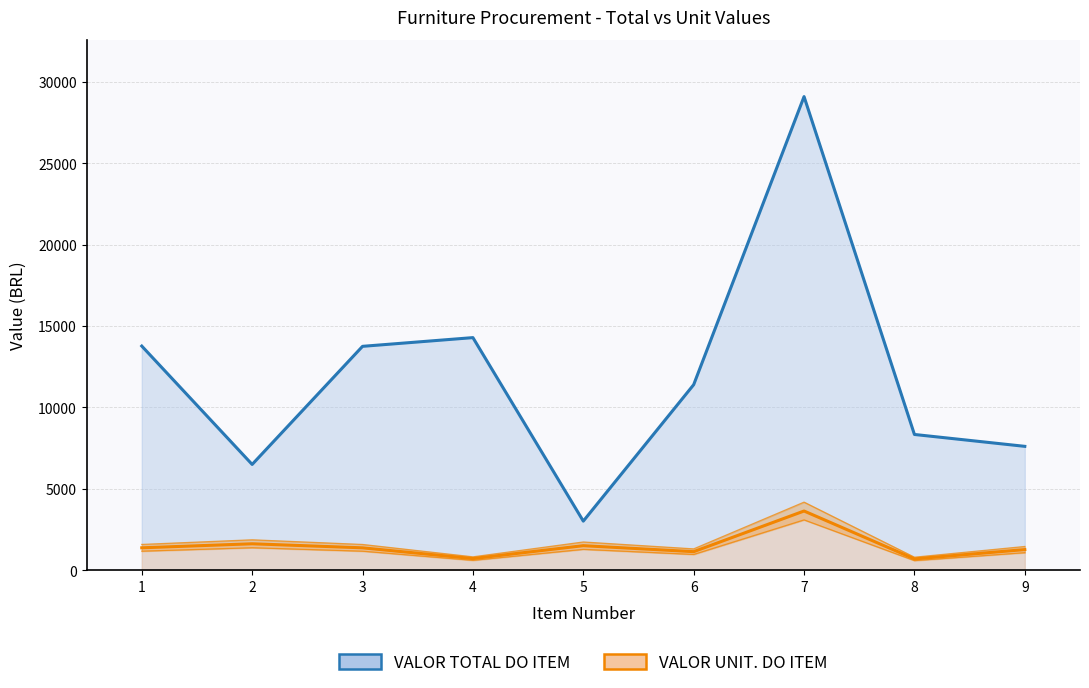

At which category is the sum across all series the highest?

7